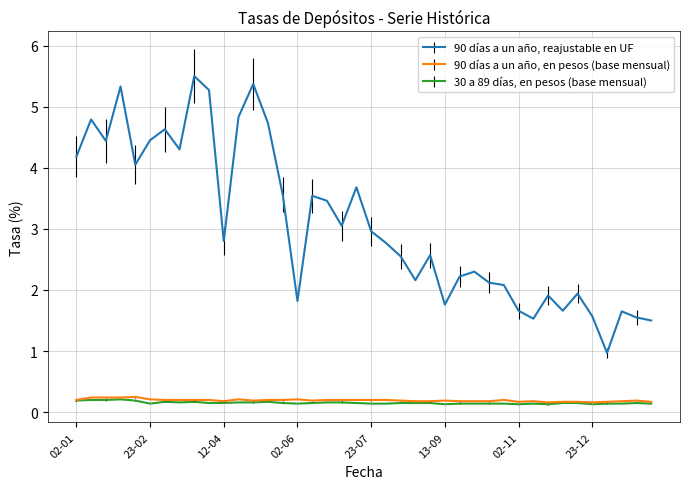

What is the sum of all 30 a 89 días, en pesos (base mensual) values?

6.2